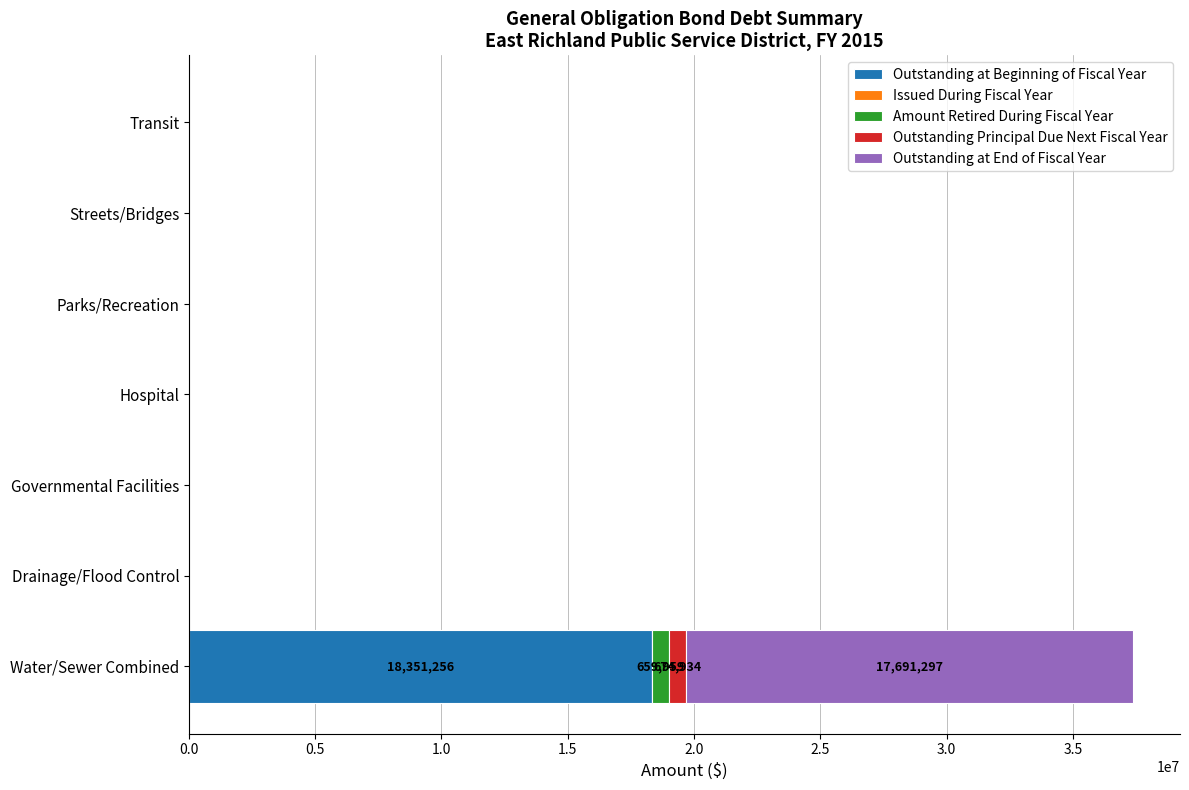

Is it true that Outstanding at Beginning of Fiscal Year equals 0 at Governmental Facilities?

True